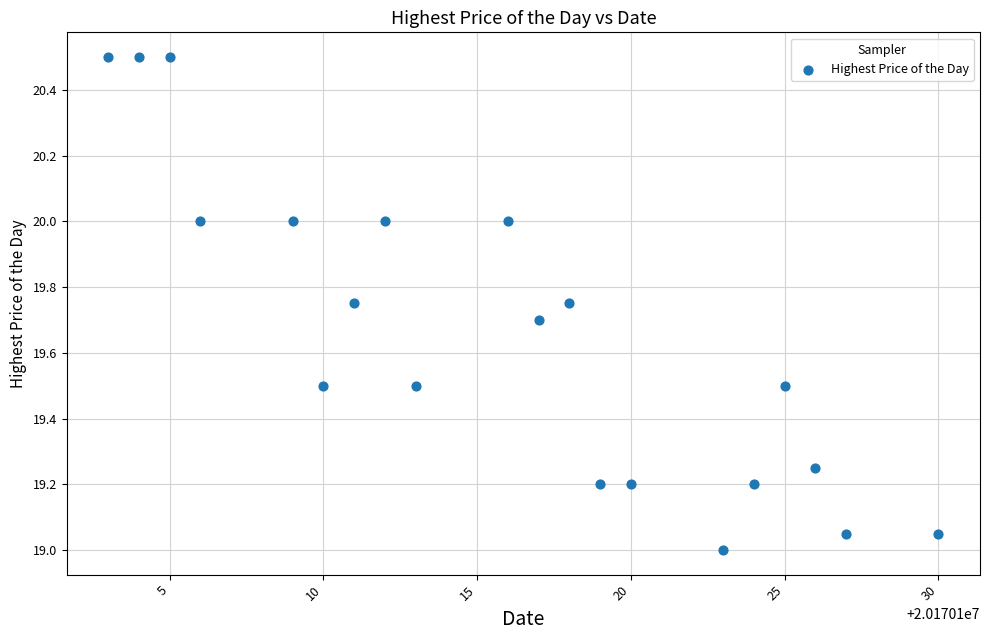

What is the range of Y values (max minus min)?

1.5